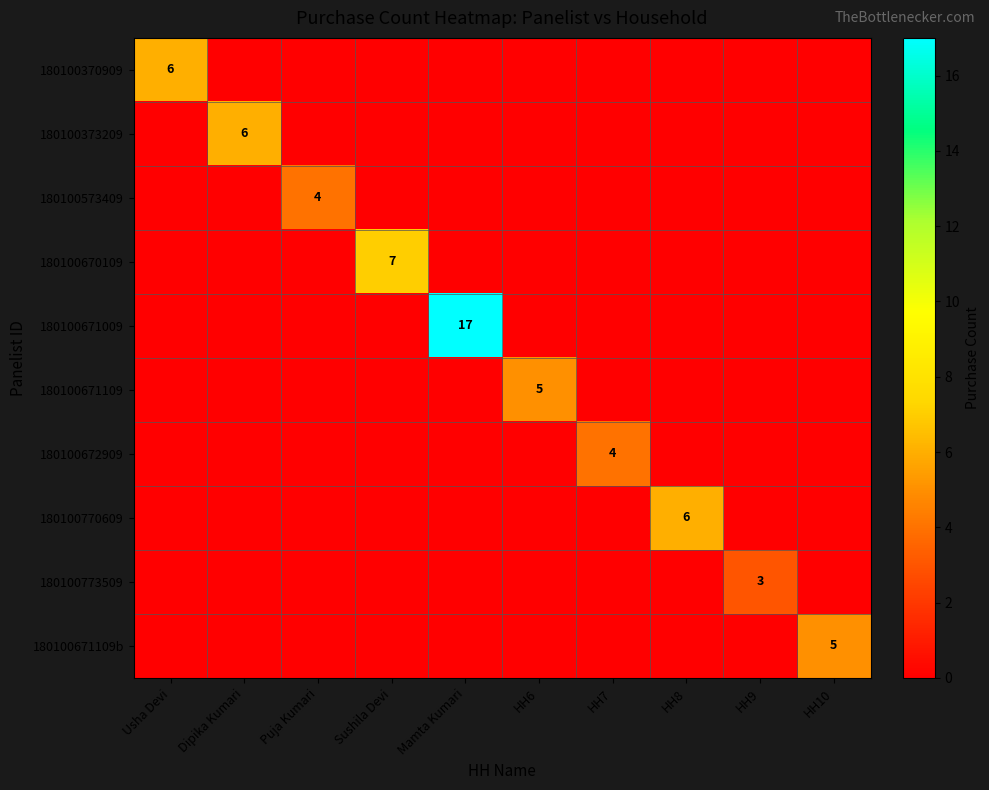

At how many categories does at least one series exceed 14?

1